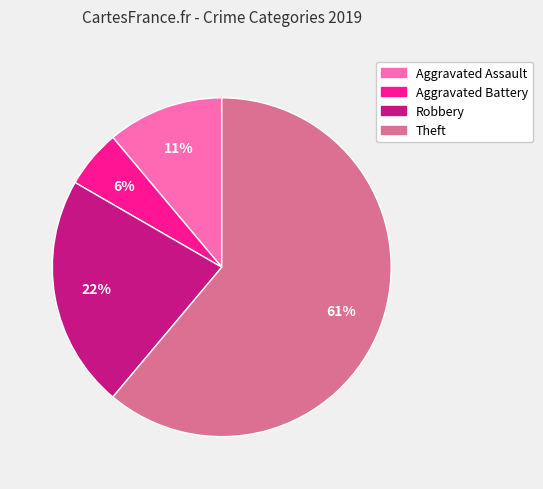

Count the number of slices in the pie.

4